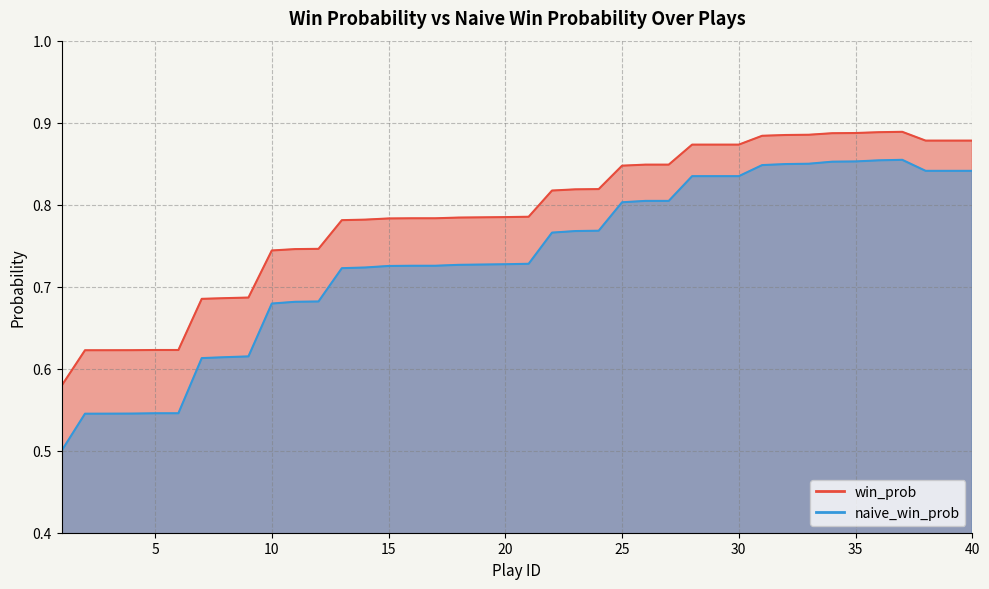

List the series in order of their peak value, highest first.

win_prob, naive_win_prob